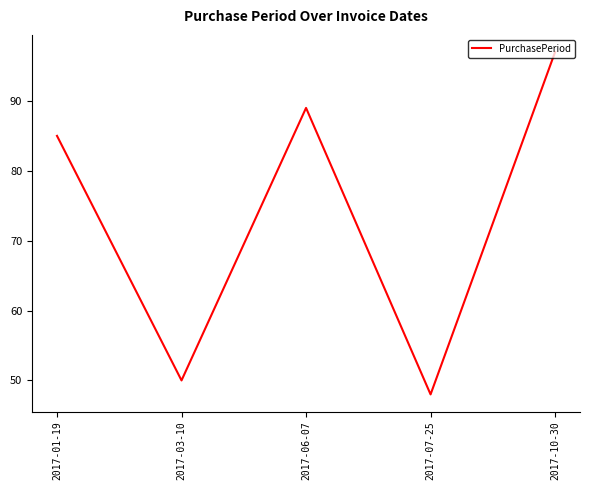

At which category does the data reach its first local peak?

2017-06-07